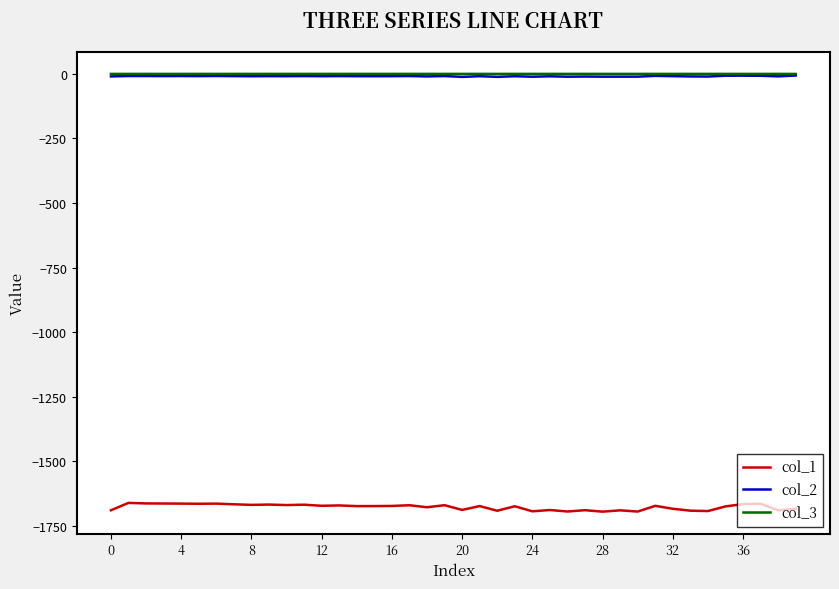

Which series has the widest spread of values?

col_1